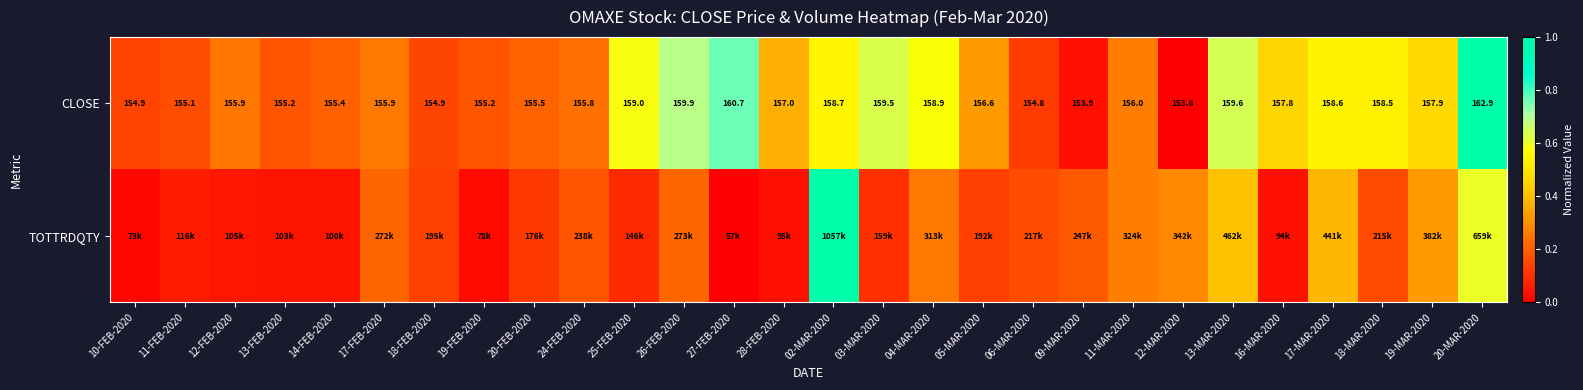

At how many categories does at least one series exceed 0?

28